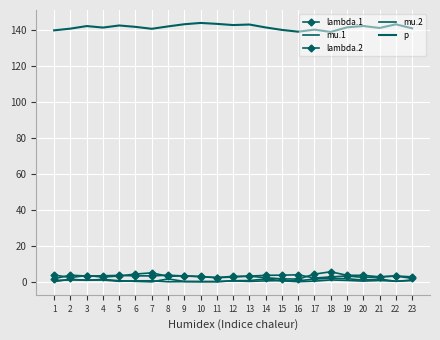

At which category does lambda.2 reach its first local valley?

2